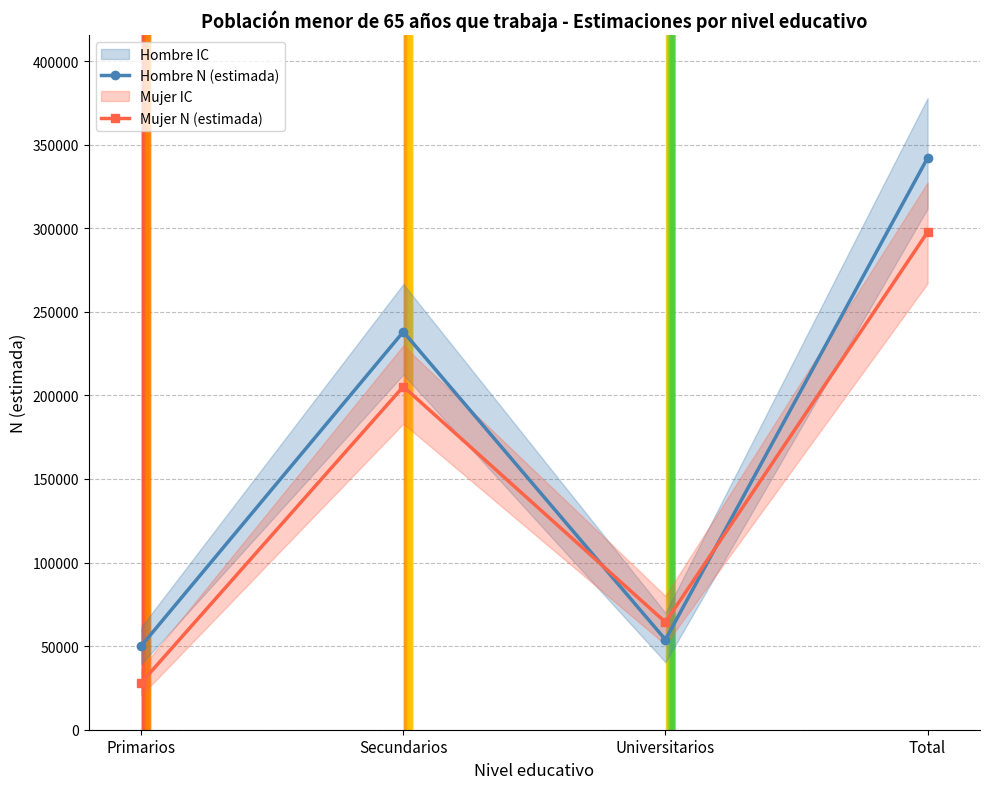

What is the difference between the maximum and minimum values in the Hombre N (estimada) series?

291979